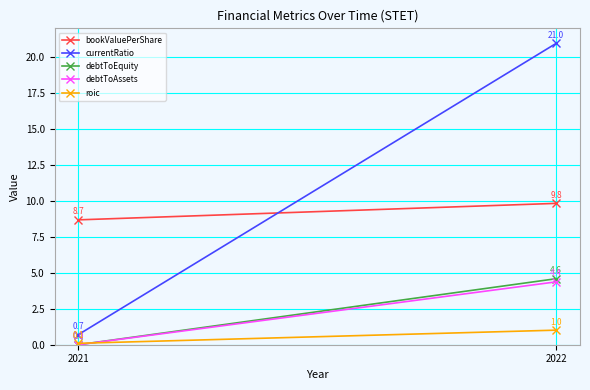

At how many categories does at least one series exceed 10?

1